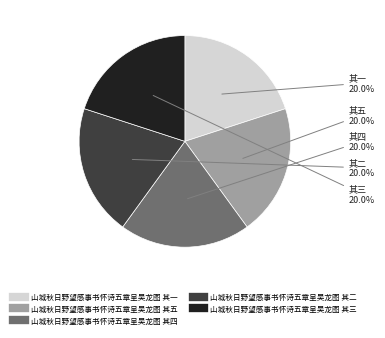

Count the number of slices in the pie.

5